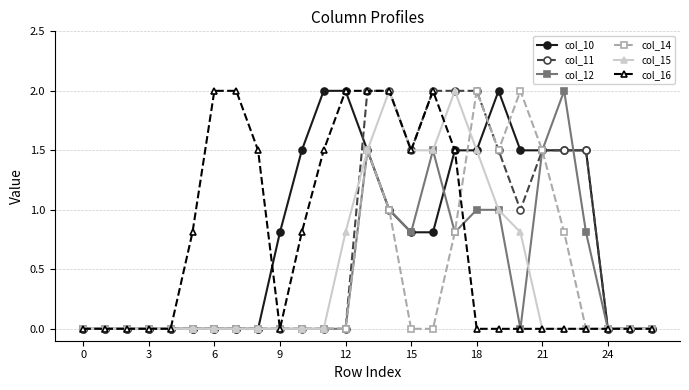

What is the greatest value displayed?

2.0